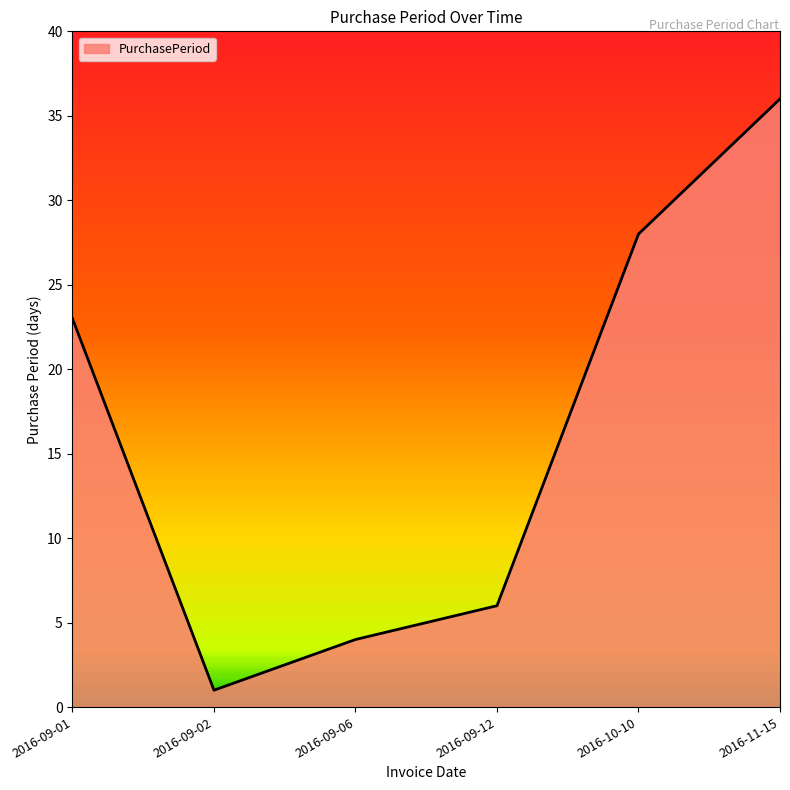

What is the sum of all values?

98